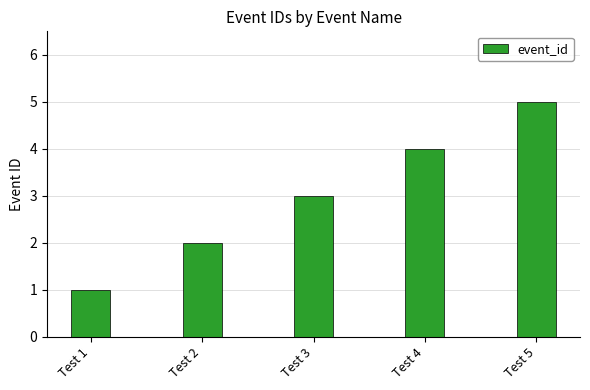

Is it true that the value at Test 3 is 1?

False